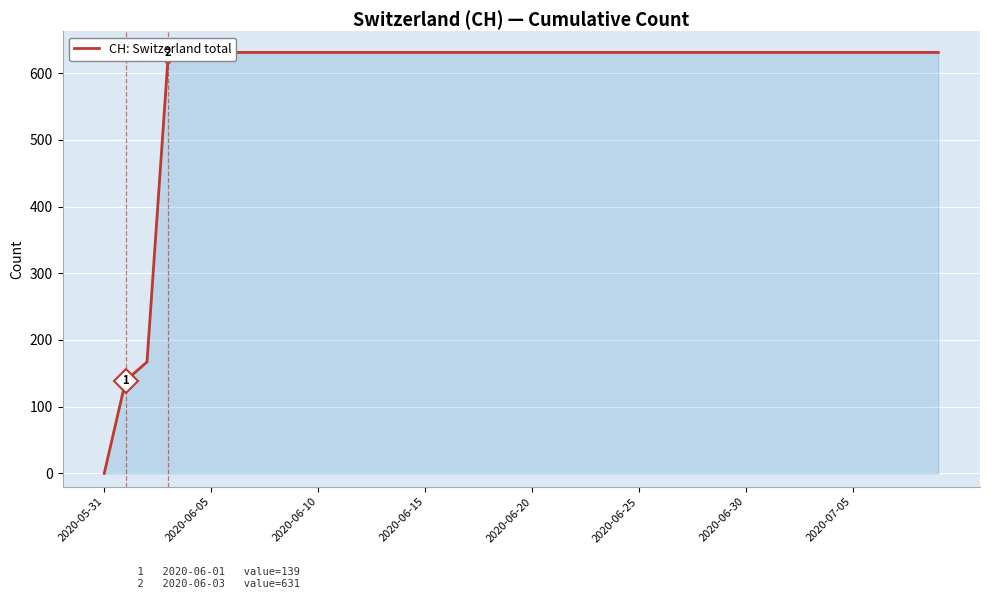

What position from the right is 17?

23